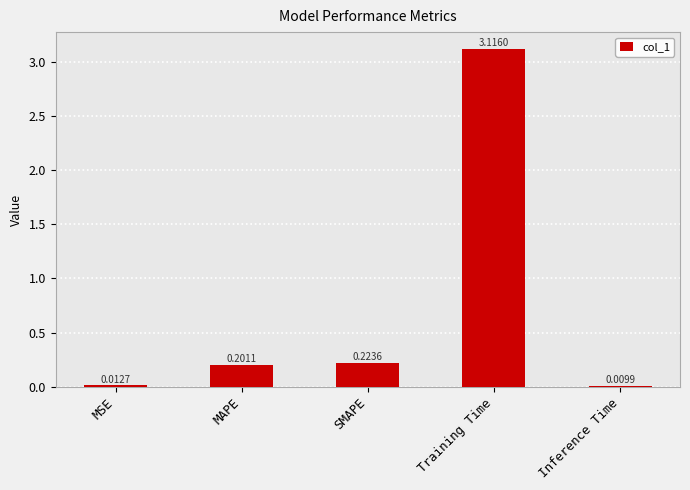

Which label corresponds to the largest value in the chart?

Training Time